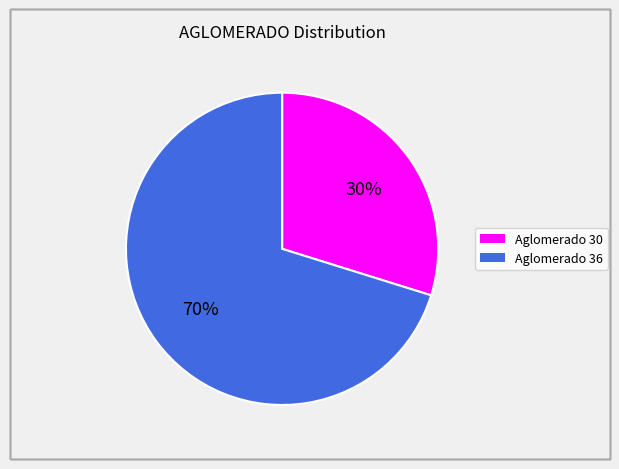

Does any single category account for the majority?

Yes